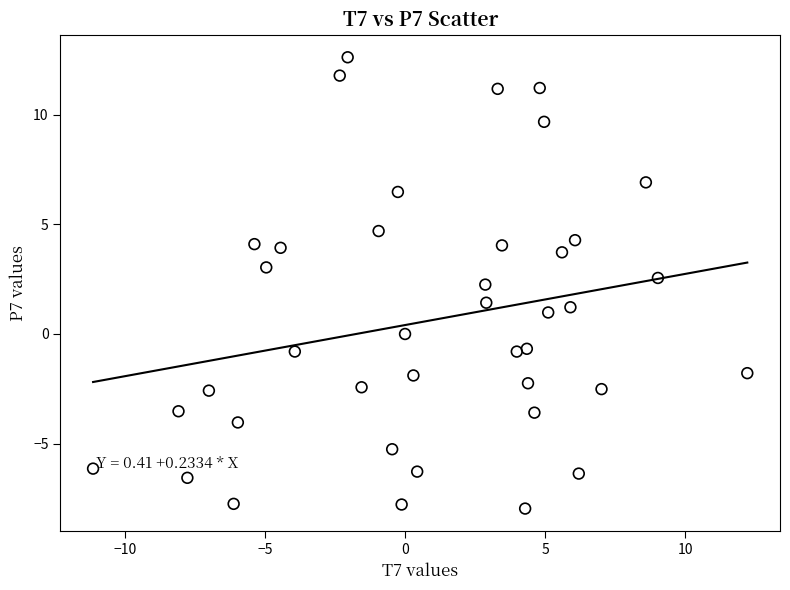

What Y value in the scatter plot is closest to 2?

2.3